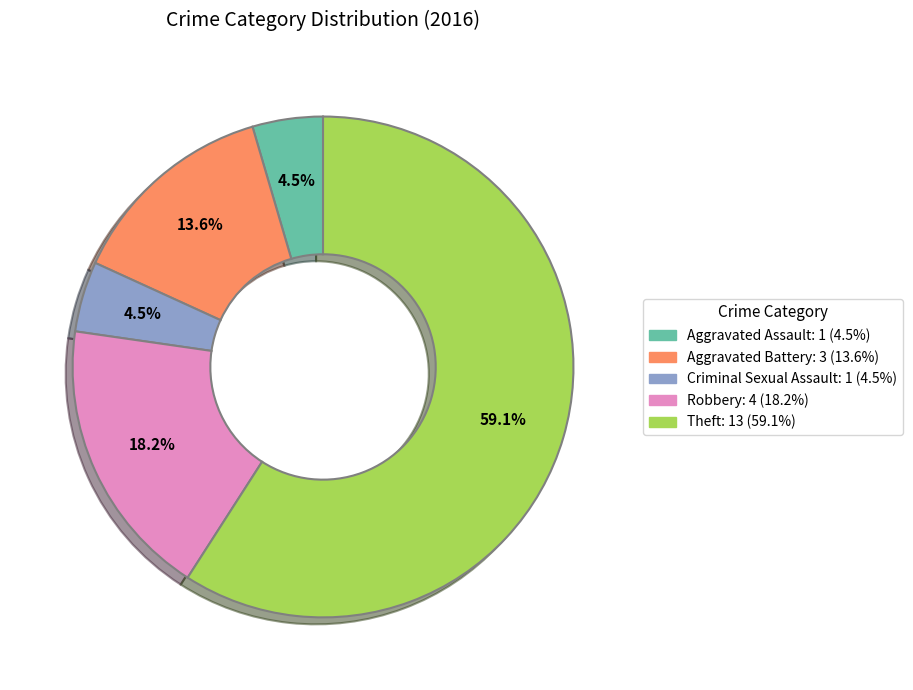

To the nearest percent, what is the combined percentage of Aggravated Battery and Aggravated Assault?

18%